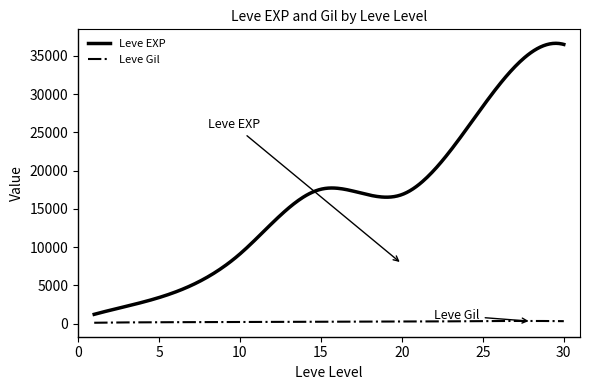

True or false: Leve Gil and Leve EXP intersect in this chart.

False